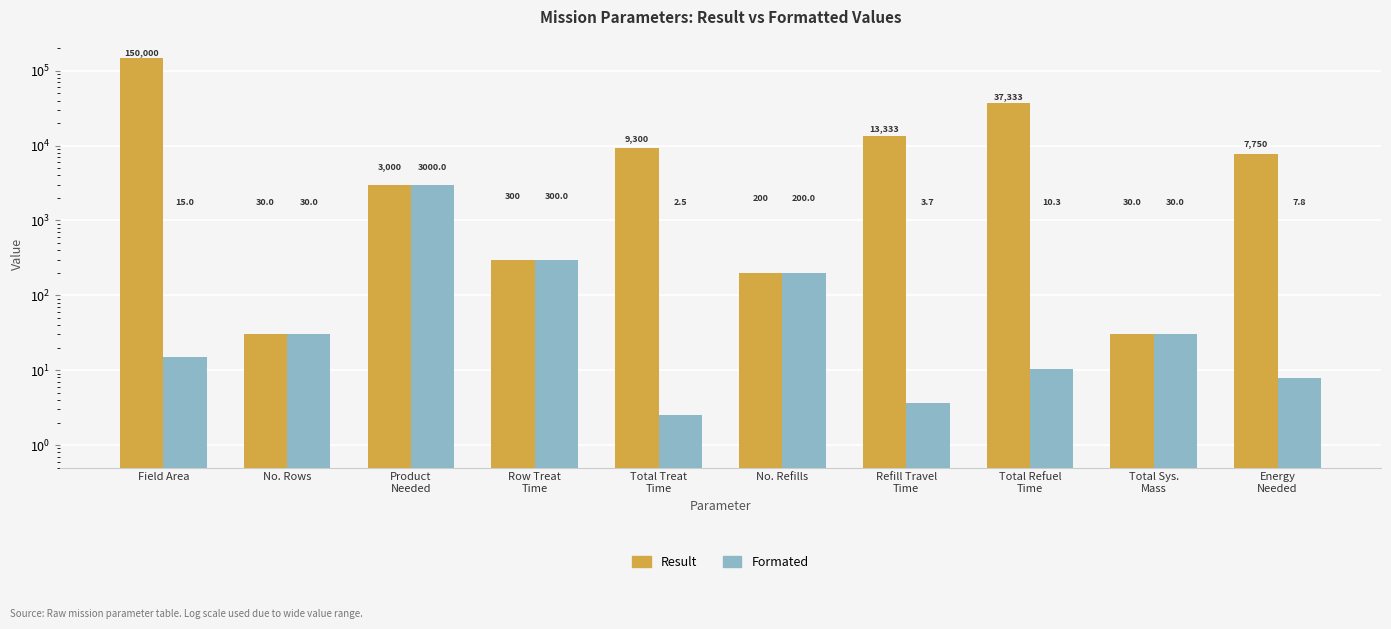

Reading left to right, list all the values displayed in this chart.

Result: 150000.0	30.0	3000.0	300.0	9300.0	200.0	13333.3	37333.3	30.0	7750.0
Formated: 15.0	30.0	3000.0	300.0	2.5	200.0	3.7	10.3	30.0	7.8